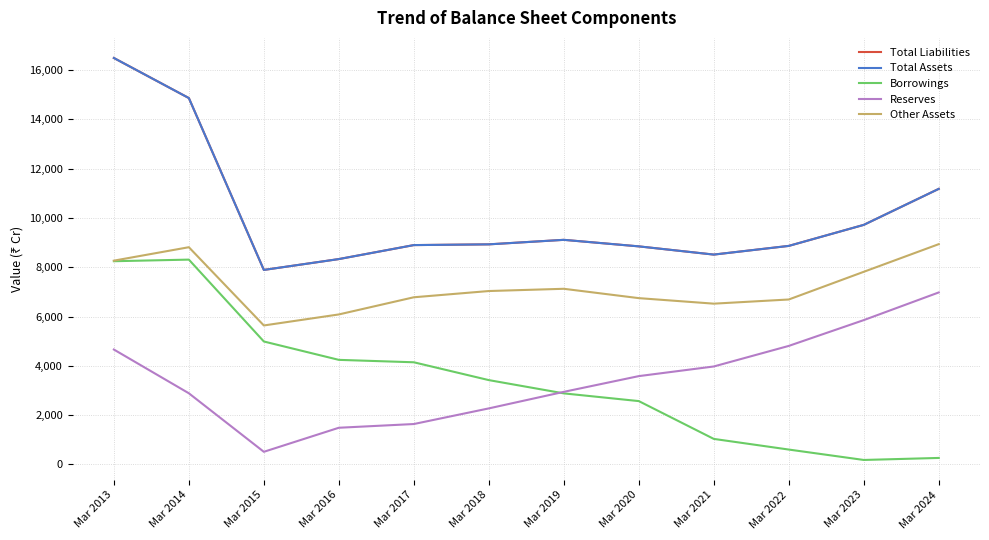

Does the chart display data point markers on the line(s)?

No